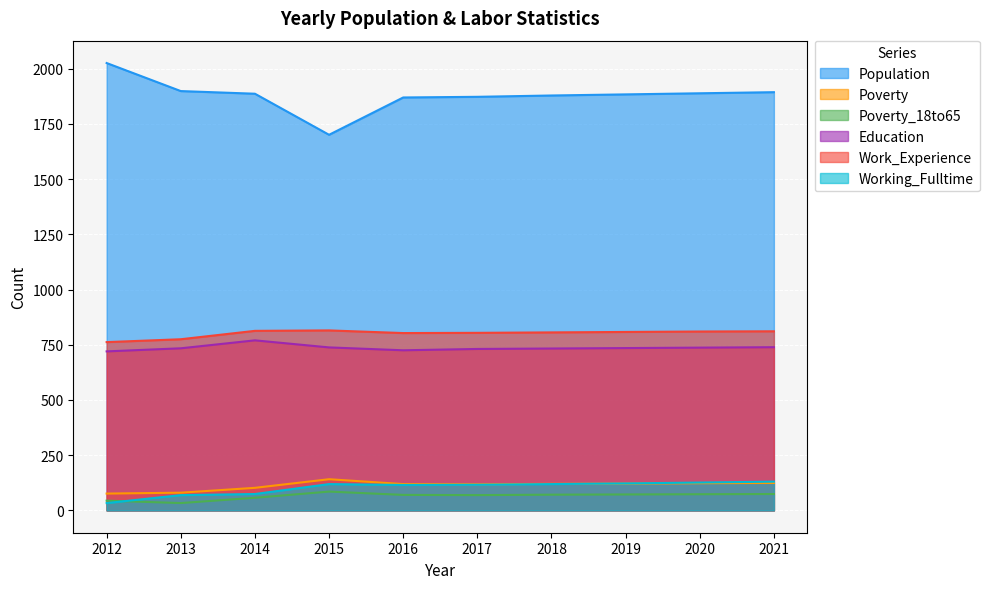

How many data points in Population are above 1887?

4